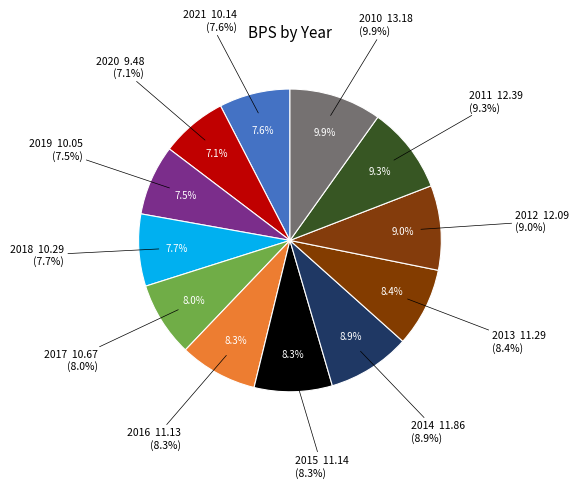

Which slice is the smallest?

2020